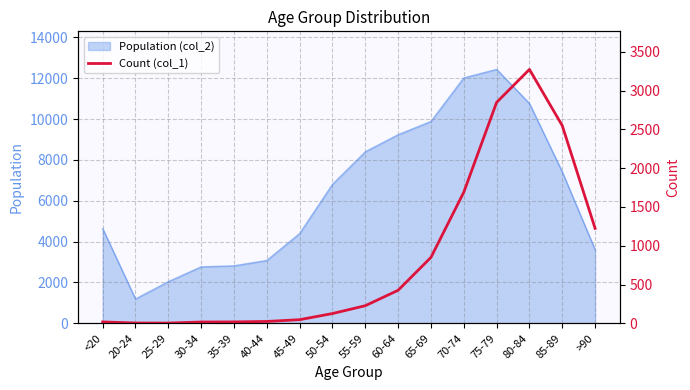

Is it true that the value at 75-79 is 2848?

True